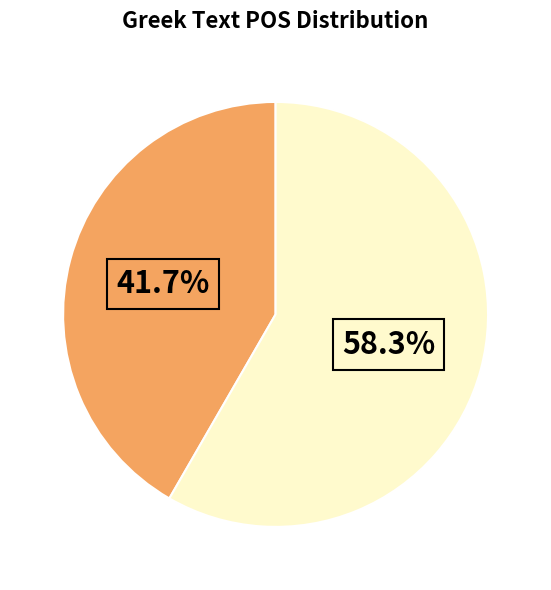

Does any single category account for the majority?

Yes